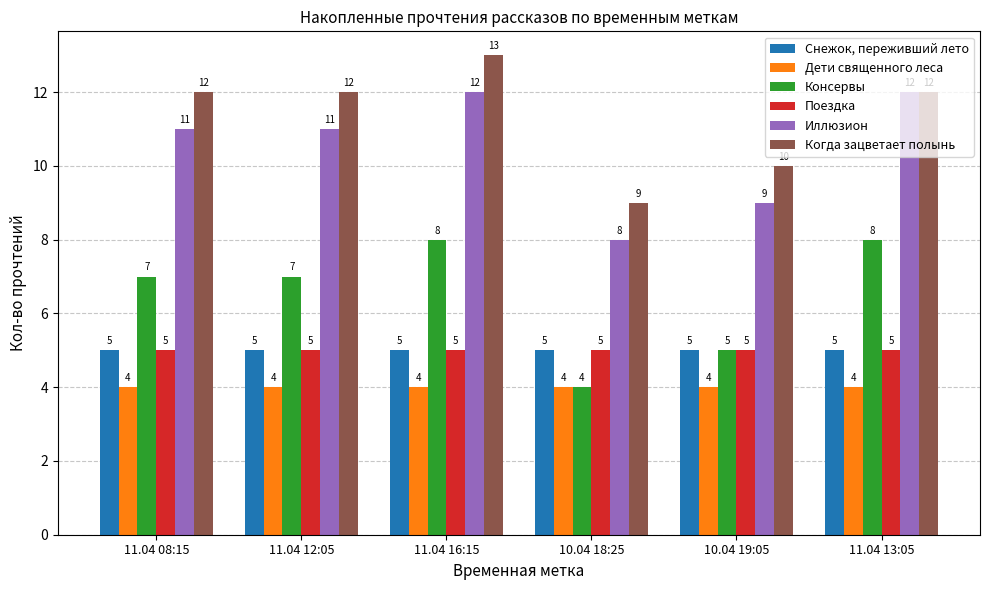

Is it true that Иллюзион equals 12 at 11.04 13:05?

True